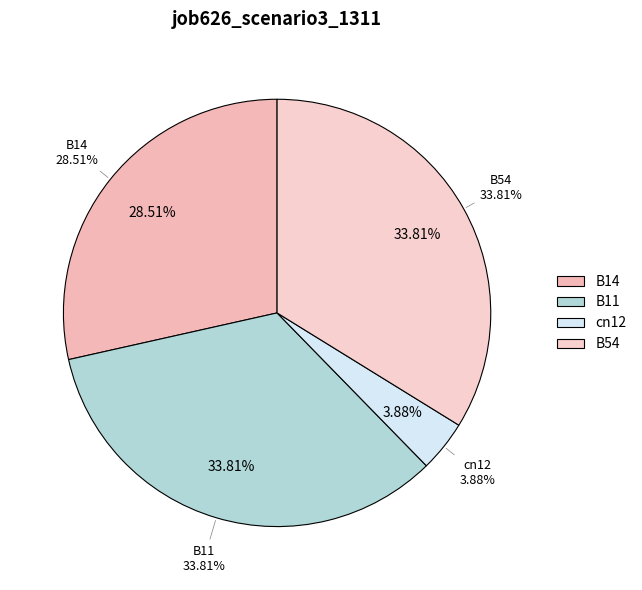

What is the largest slice in the pie chart?

B11